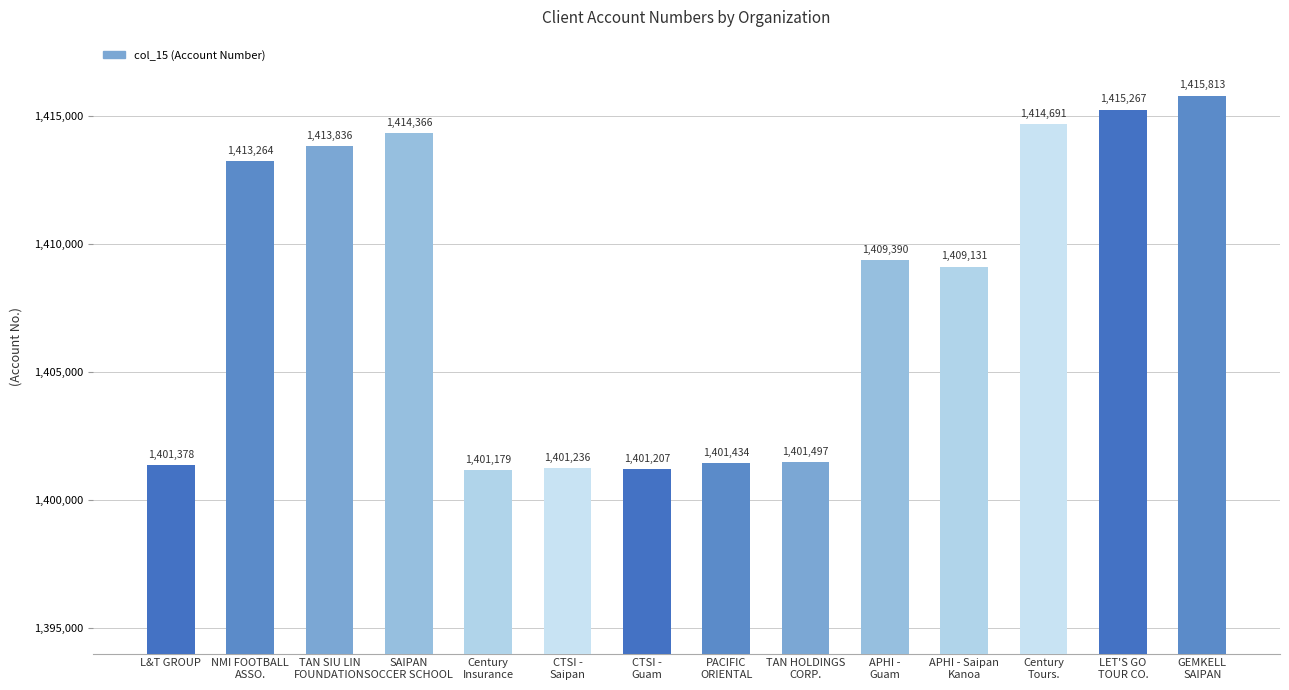

Rank the categories by value from highest to lowest.

GEMKELL
SAIPAN, LET'S GO
TOUR CO., Century
Tours., SAIPAN
SOCCER SCHOOL, TAN SIU LIN
FOUNDATION, NMI FOOTBALL
ASSO., APHI -
Guam, APHI - Saipan
Kanoa, TAN HOLDINGS
CORP., PACIFIC
ORIENTAL, L&T GROUP, CTSI -
Saipan, CTSI -
Guam, Century
Insurance